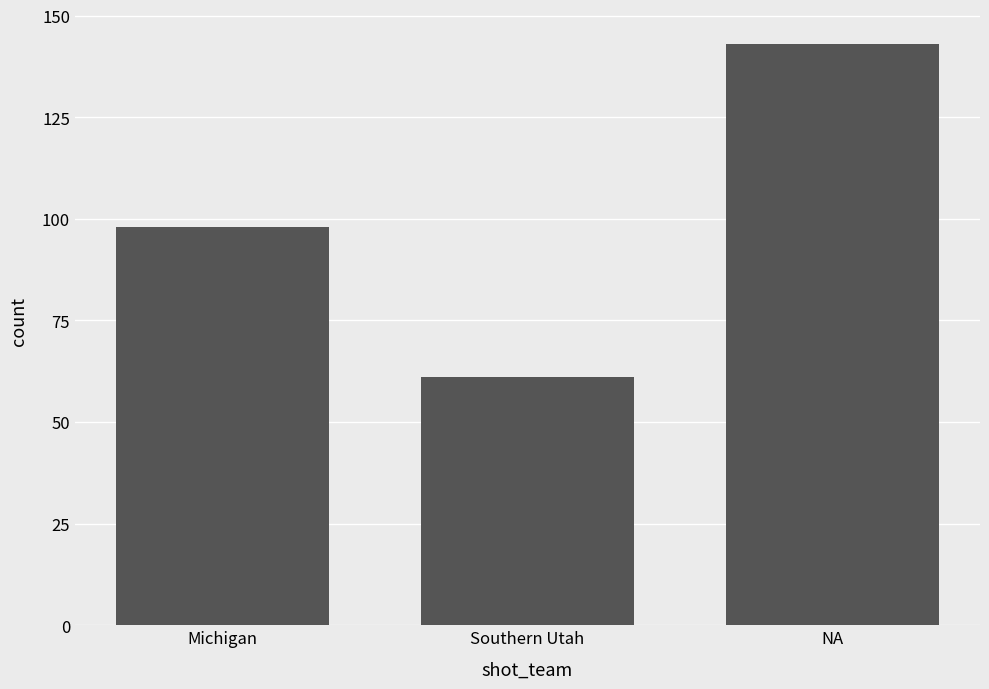

The value at Southern Utah is 31. True or false?

False